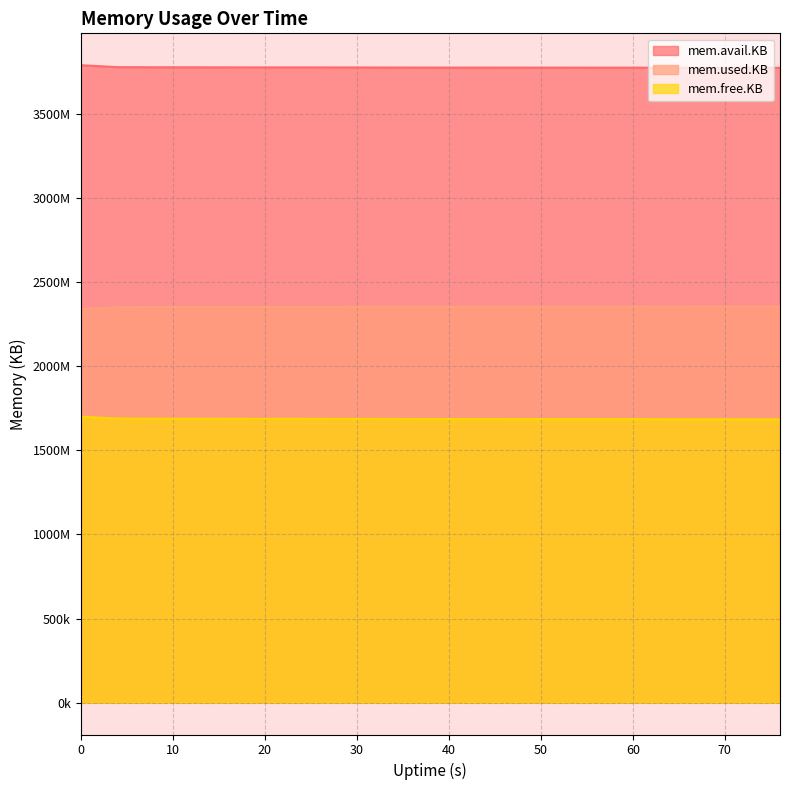

Does the chart have visible grid lines?

Yes